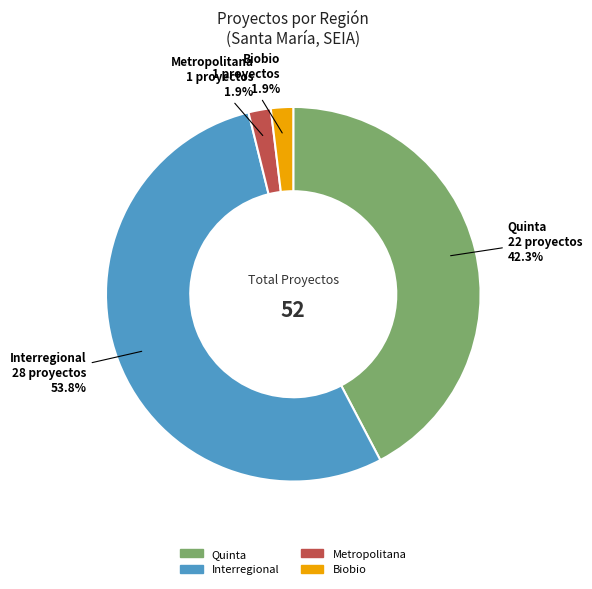

Does any single category account for the majority?

Yes